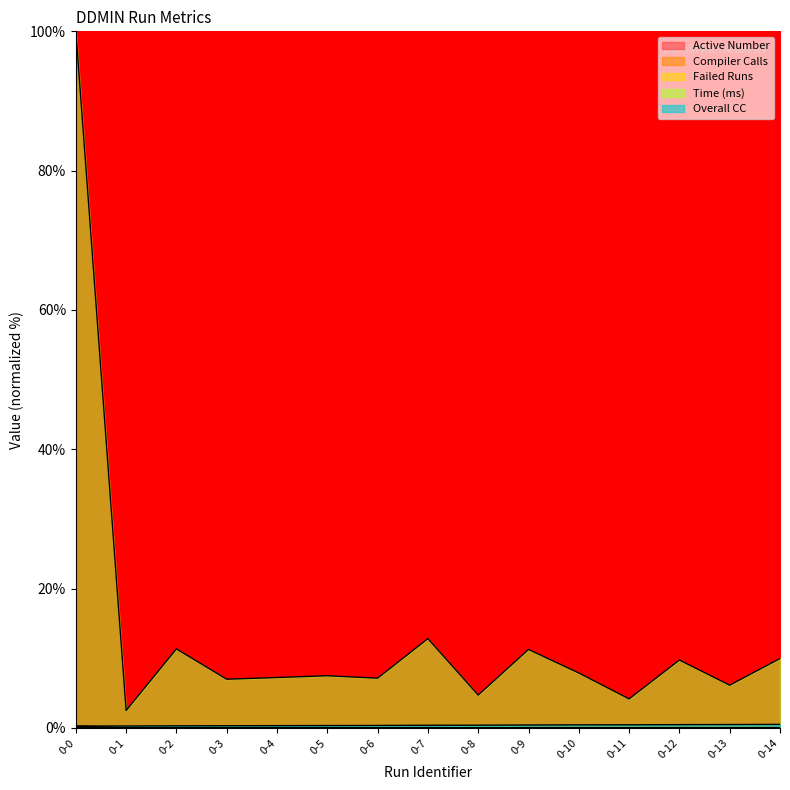

Reading left to right, list all the values displayed in this chart.

Active Number: 0-0=0.1	0-1=0.0	0-2=0.0	0-3=0.0	0-4=0.0	0-5=0.0	0-6=0.0	0-7=0.0	0-8=0.0	0-9=0.0	0-10=0.0	0-11=0.0	0-12=0.0	0-13=0.0	0-14=0.0
Compiler Calls: 0-0=0.3	0-1=0.0	0-2=0.0	0-3=0.0	0-4=0.0	0-5=0.0	0-6=0.0	0-7=0.0	0-8=0.0	0-9=0.0	0-10=0.0	0-11=0.0	0-12=0.0	0-13=0.0	0-14=0.0
Failed Runs: 0-0=0.0	0-1=0.0	0-2=0.0	0-3=0.0	0-4=0.0	0-5=0.0	0-6=0.0	0-7=0.0	0-8=0.0	0-9=0.0	0-10=0.0	0-11=0.0	0-12=0.0	0-13=0.0	0-14=0.0
Time (ms): 0-0=100.0	0-1=2.5	0-2=11.3	0-3=7.0	0-4=7.2	0-5=7.5	0-6=7.1	0-7=12.8	0-8=4.7	0-9=11.3	0-10=7.9	0-11=4.2	0-12=9.7	0-13=6.1	0-14=10.0
Overall CC: 0-0=0.3	0-1=0.3	0-2=0.3	0-3=0.3	0-4=0.3	0-5=0.3	0-6=0.3	0-7=0.4	0-8=0.4	0-9=0.4	0-10=0.4	0-11=0.4	0-12=0.5	0-13=0.5	0-14=0.5